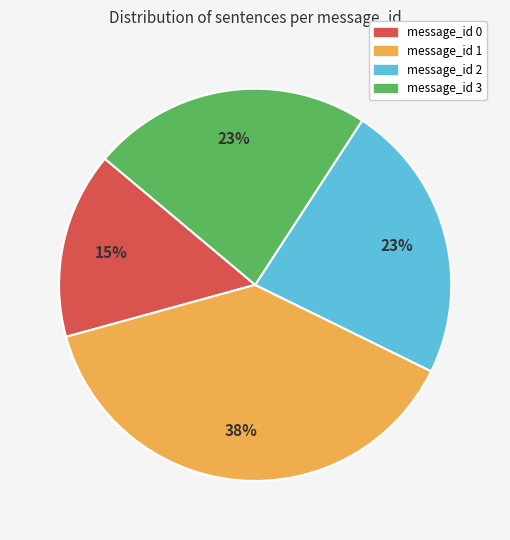

Combined, do message_id 0 and message_id 2 account for over 50%?

No